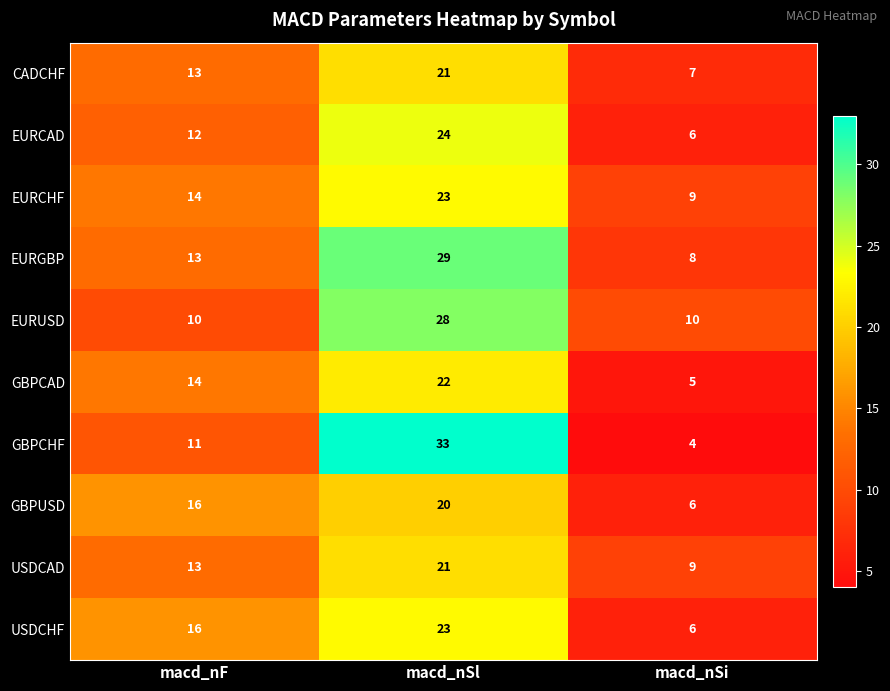

What is the greatest value displayed?

33